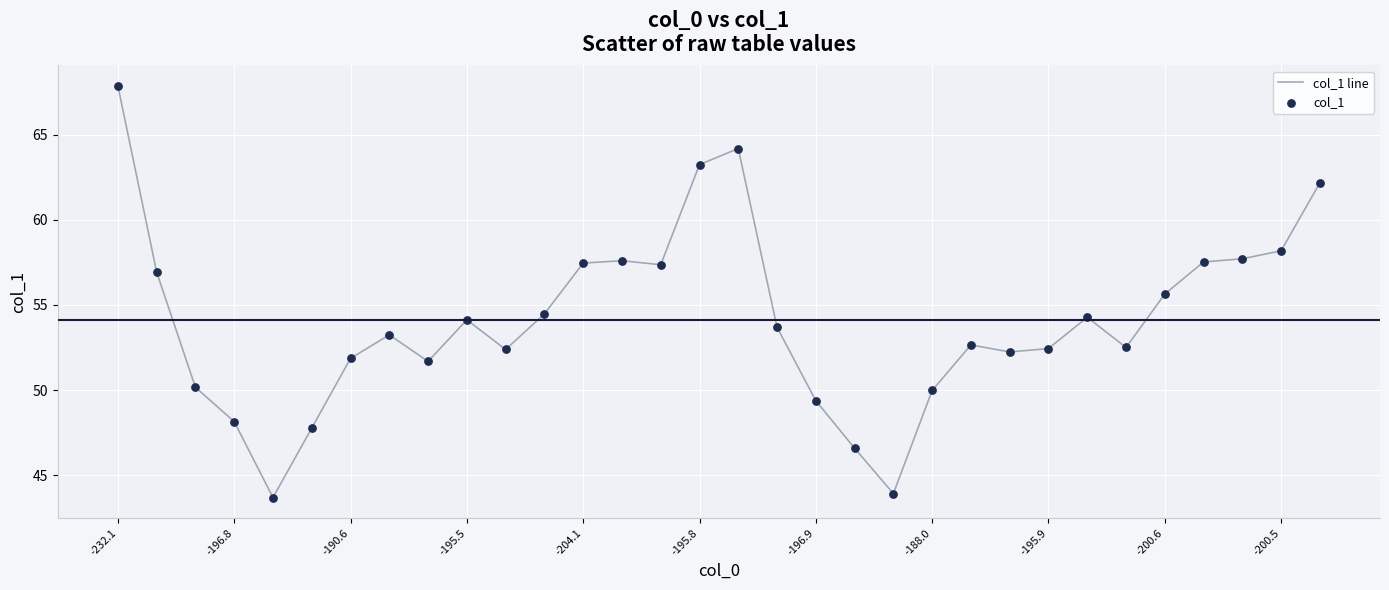

What is the minimum value shown in the chart?

43.7